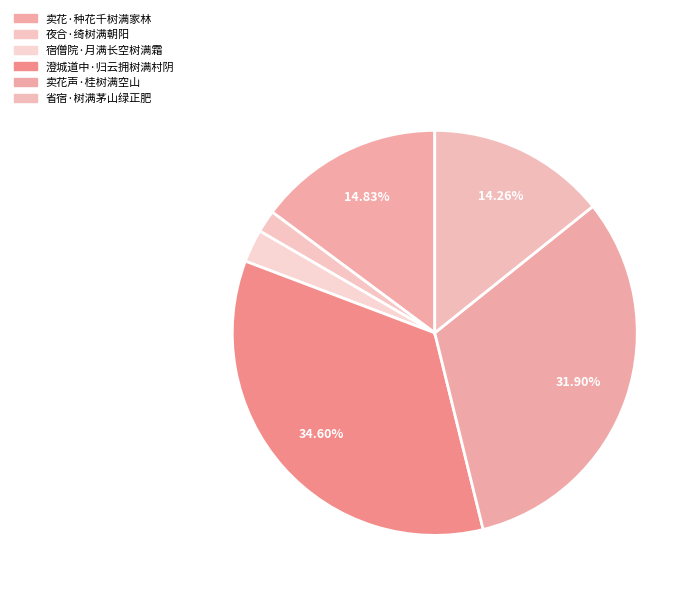

To the nearest percent, what percentage of the pie is 卖花·种花千树满家林?

15%